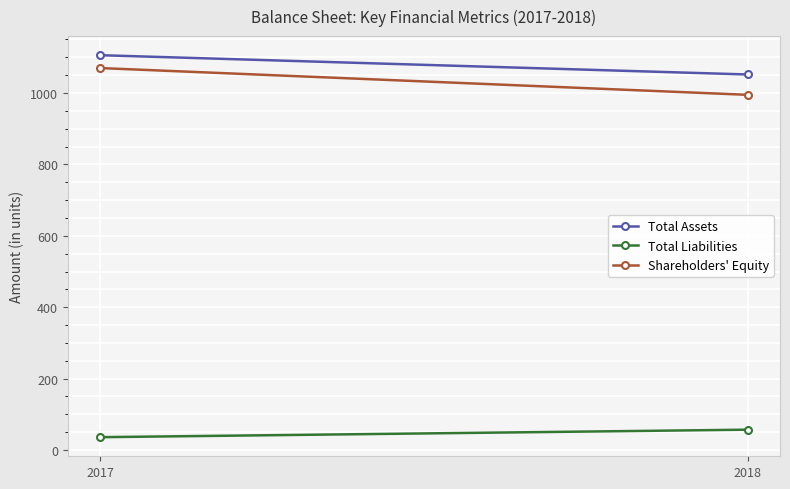

Is this an area chart (filled region under the line)?

No